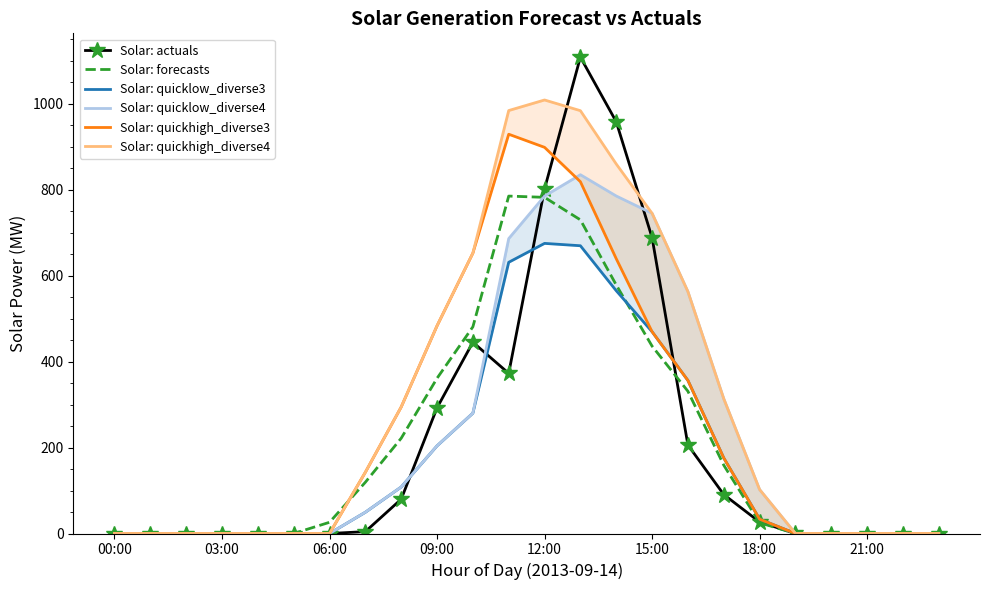

At how many categories does at least one series exceed 861?

4